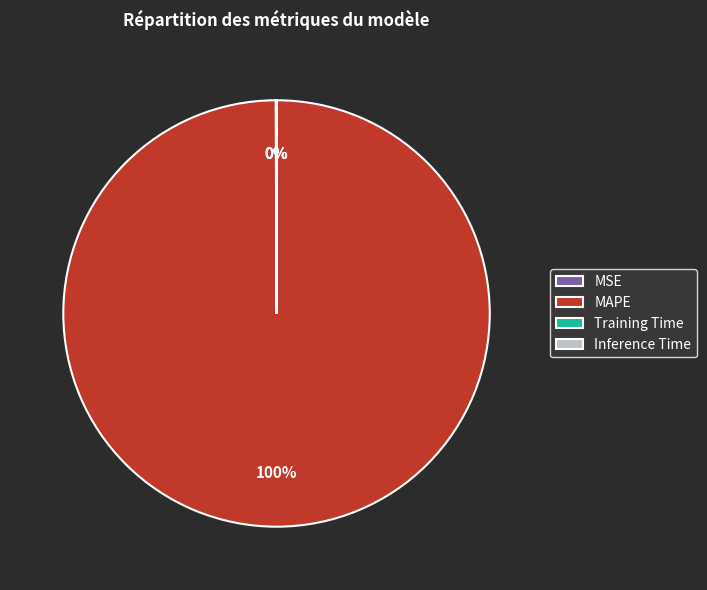

To the nearest percent, what is the average slice percentage?

25%